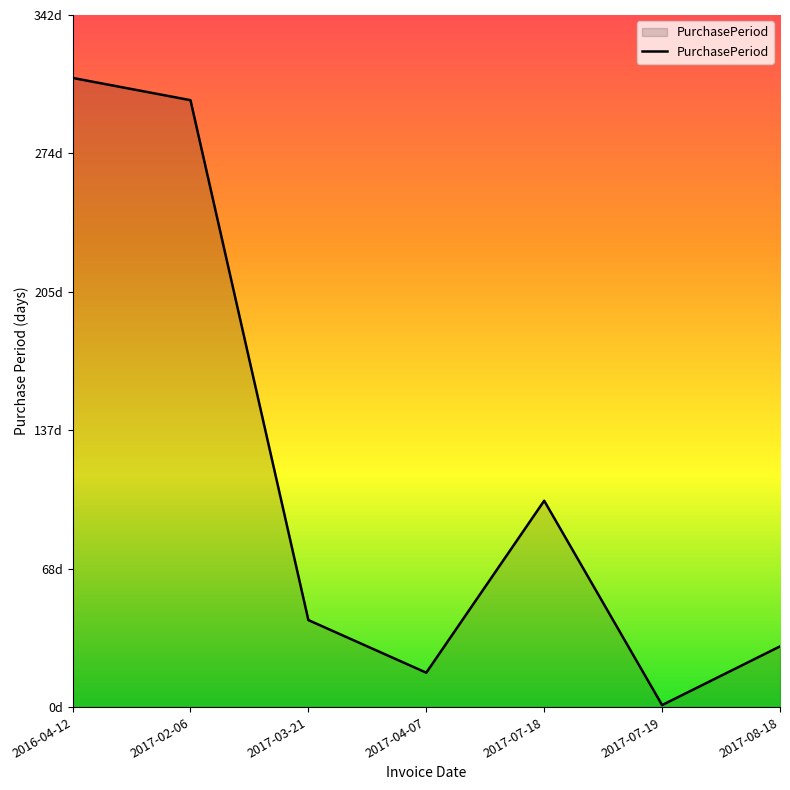

Where is the first local minimum?

2017-04-07